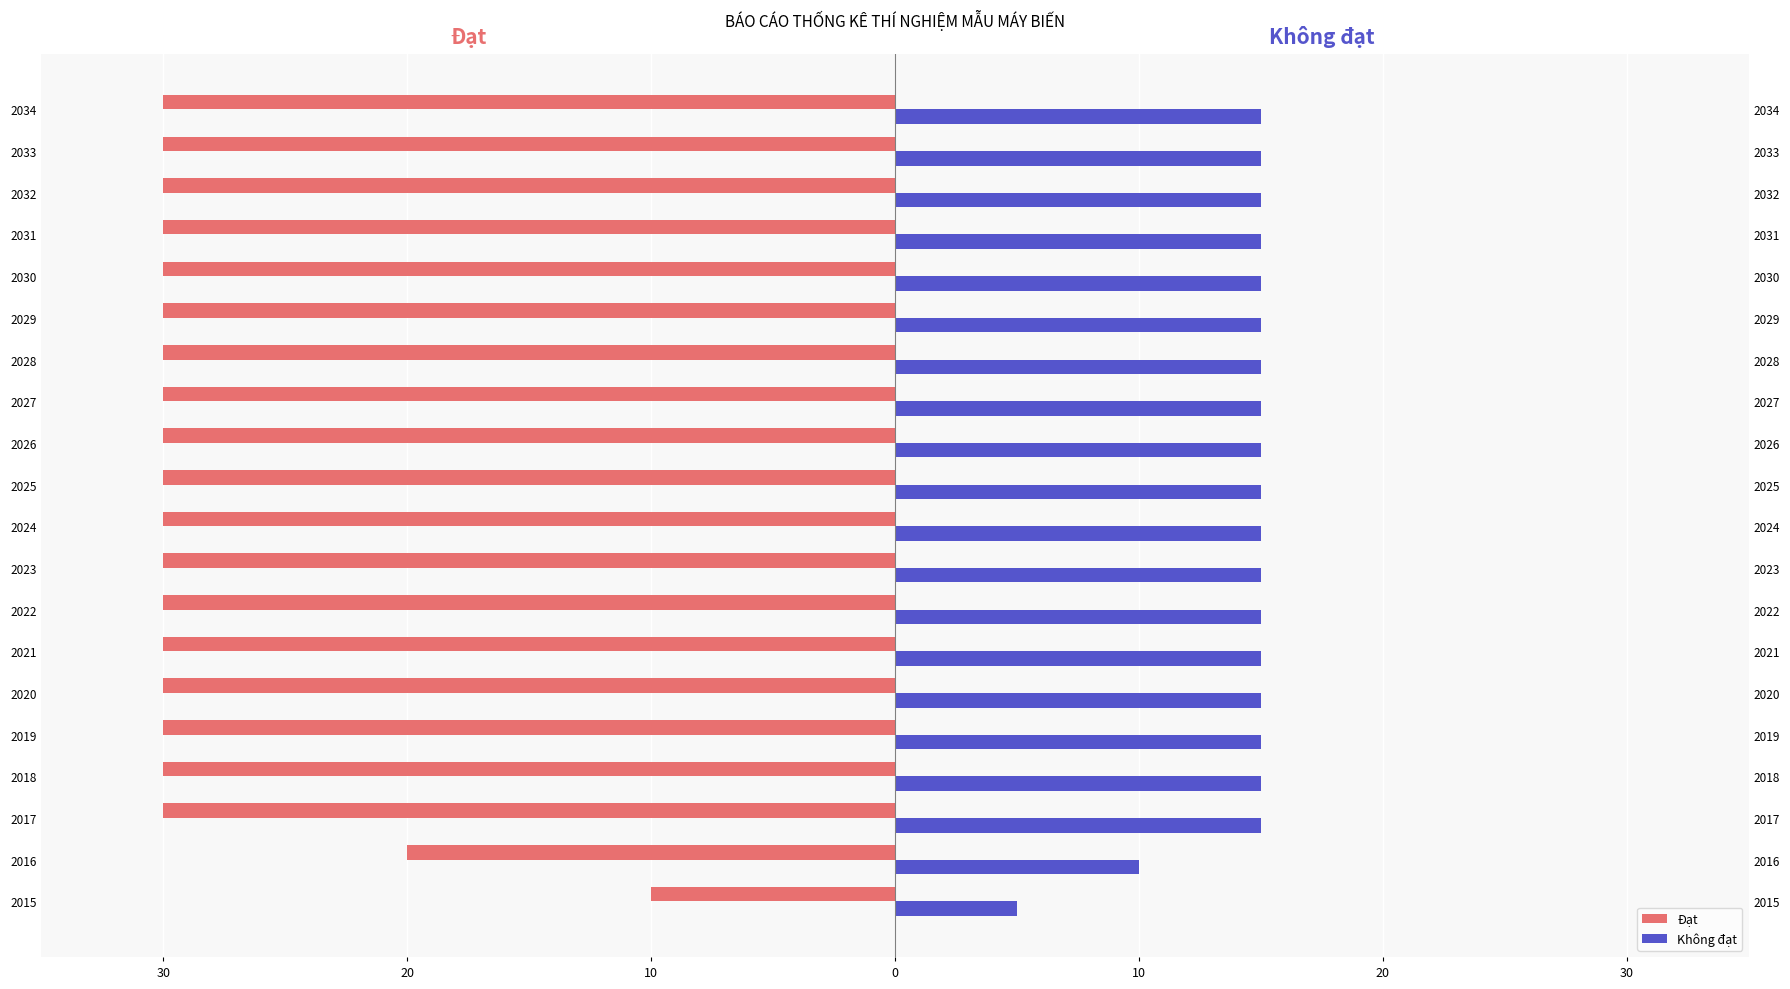

What is the minimum value for Không đạt?

5